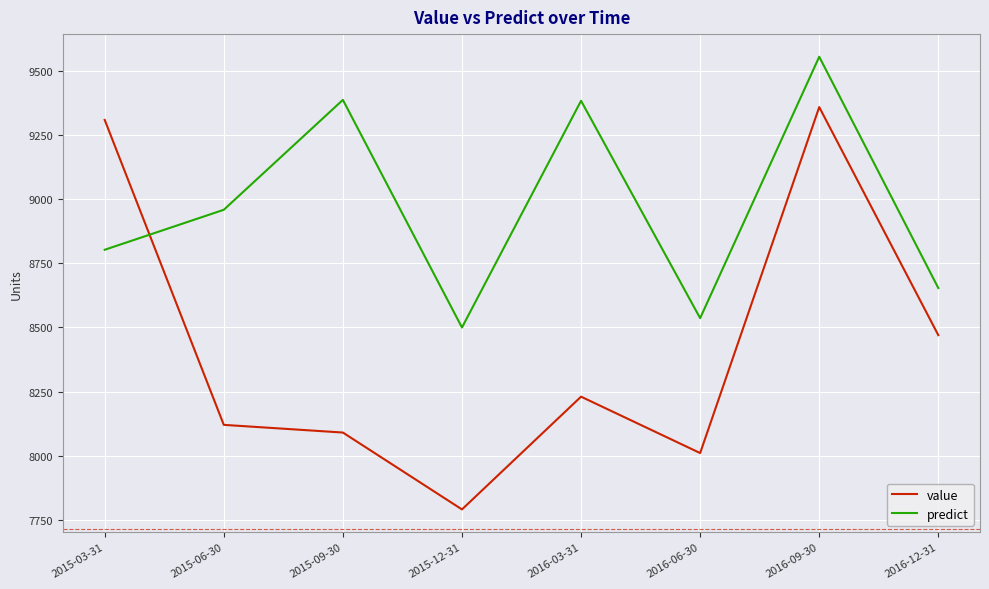

Which category has the lowest value in the predict series?

2015-12-31